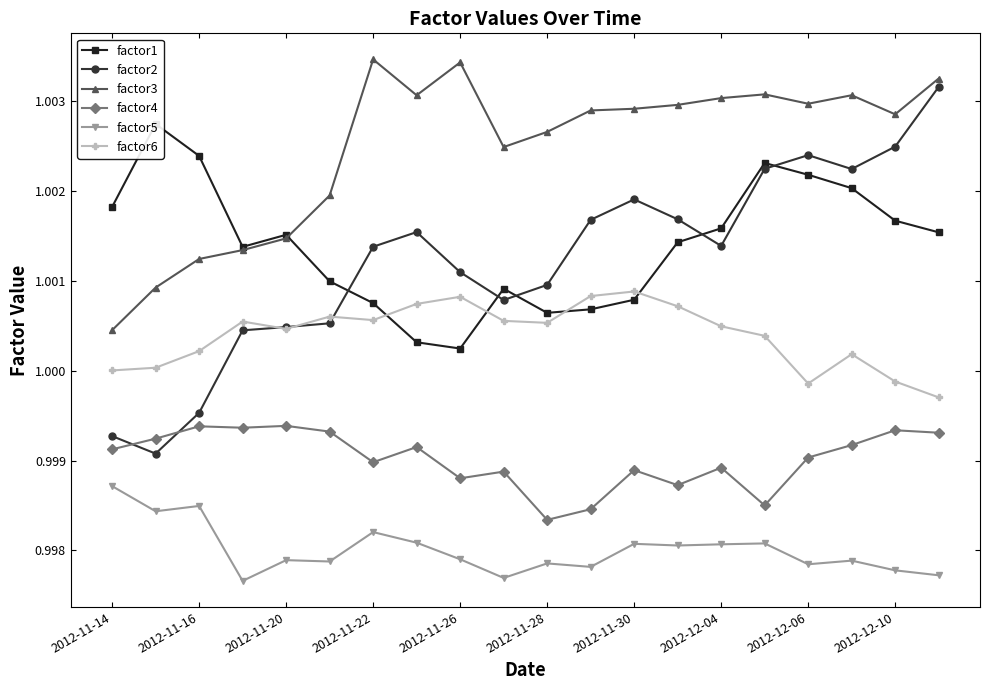

True or false: factor6 and factor3 cross at least once.

False